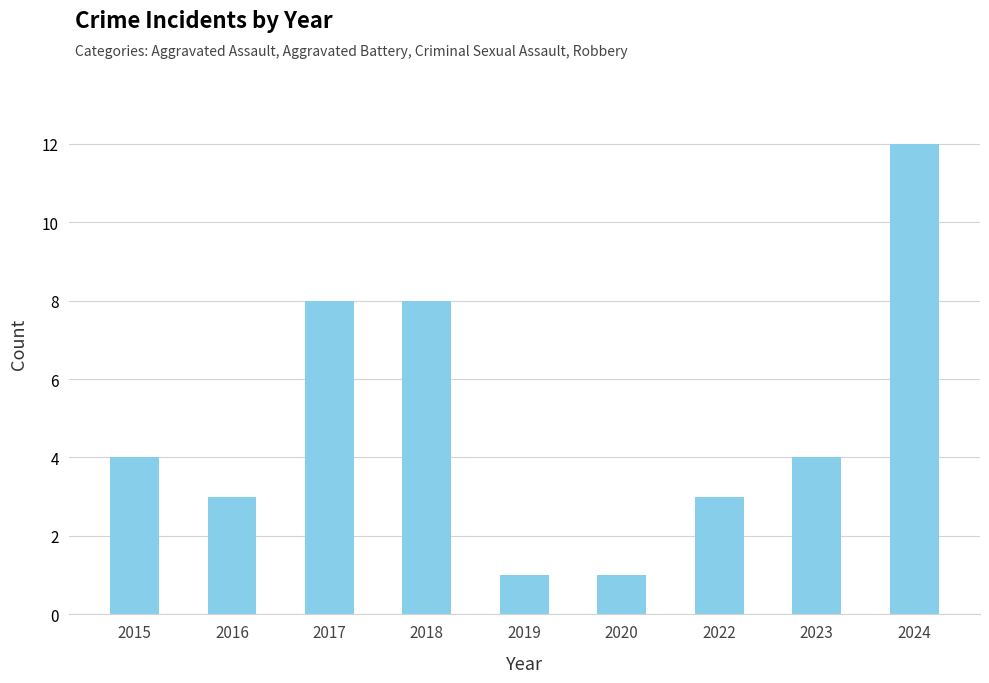

Approximately how many times larger is the value at 2015 compared to 2023?

1.0